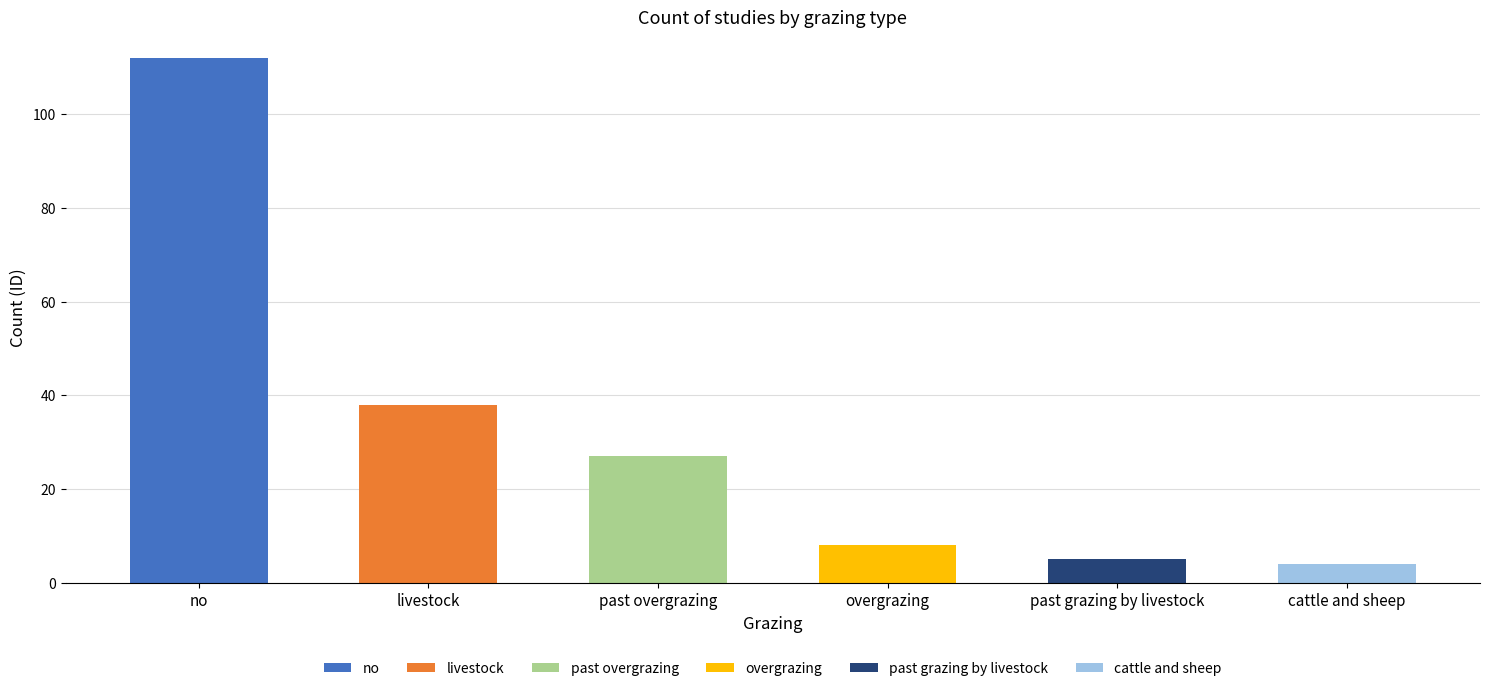

Is it true that the value at livestock is 38?

True